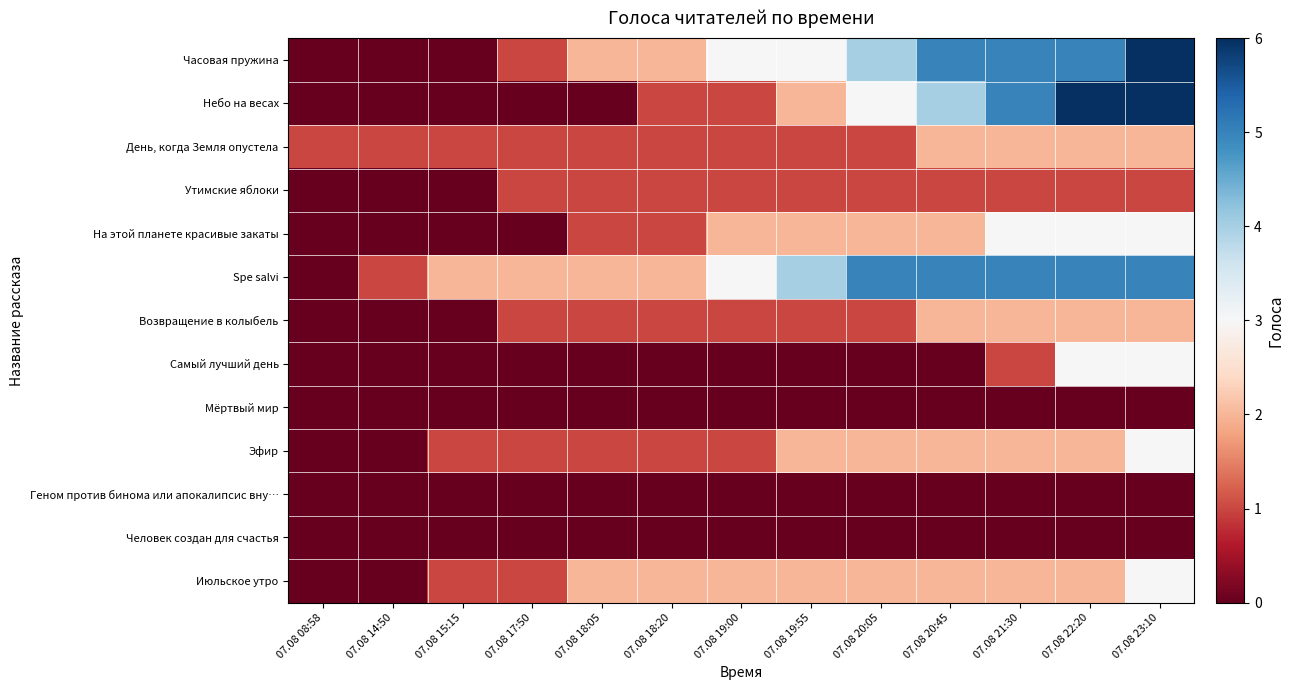

Which has a higher value, 07.08 22:20 or 07.08 18:05?

07.08 22:20